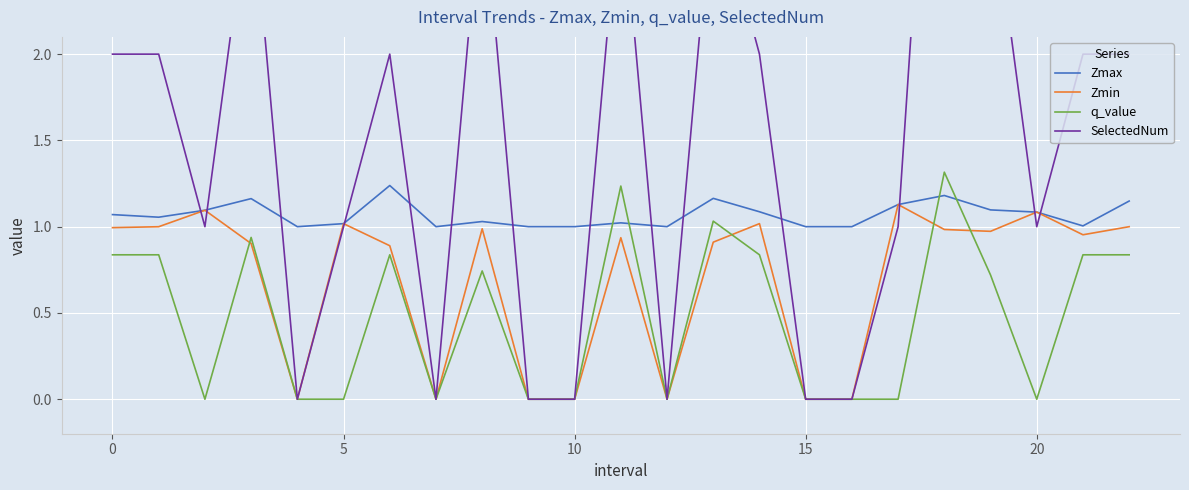

True or false: Zmax has a value of 0.7 at 22.

False